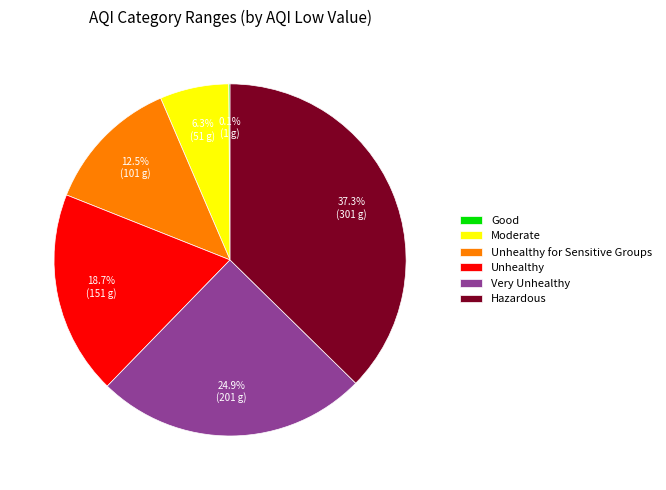

To the nearest percent, what percentage of the pie is Unhealthy?

19%